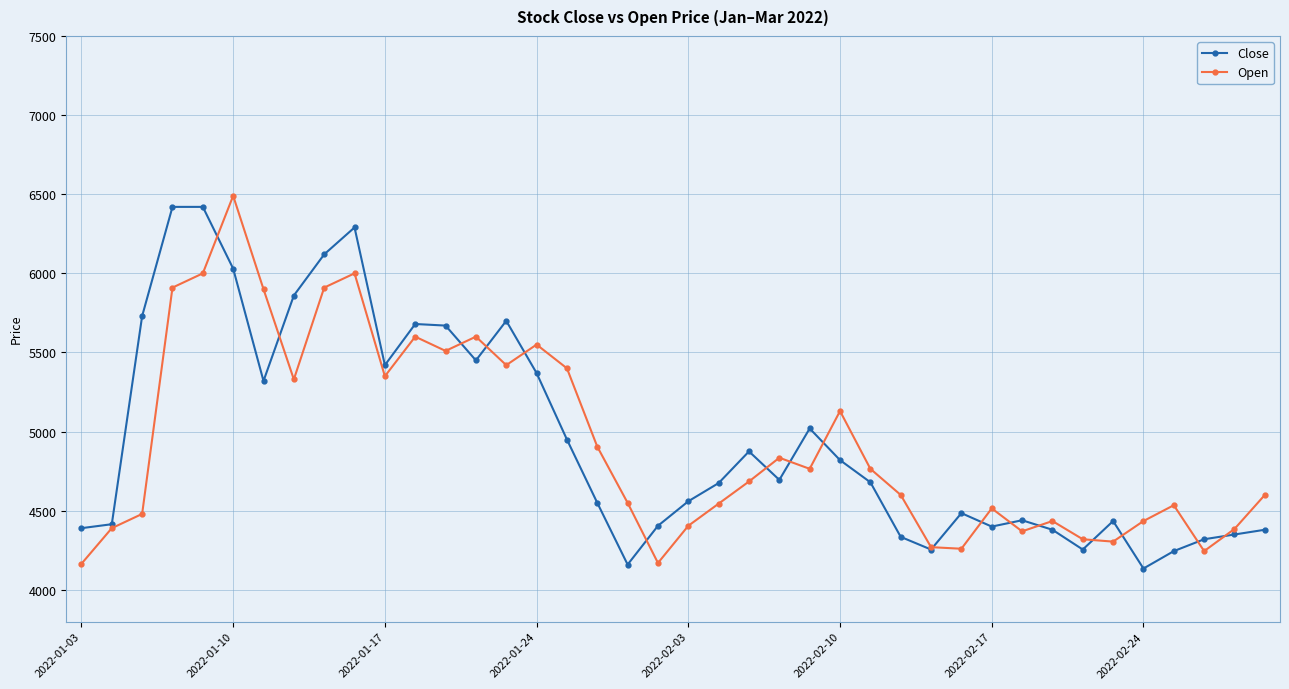

Which series has the largest range (max minus min)?

Open